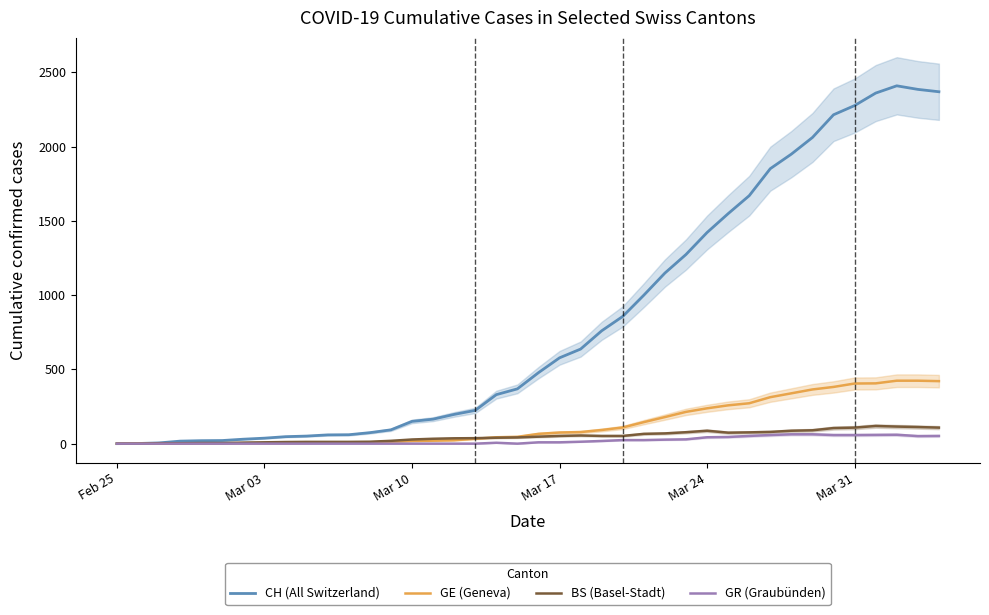

What is the difference between the second highest and second lowest values in the GE (Geneva) series?

423